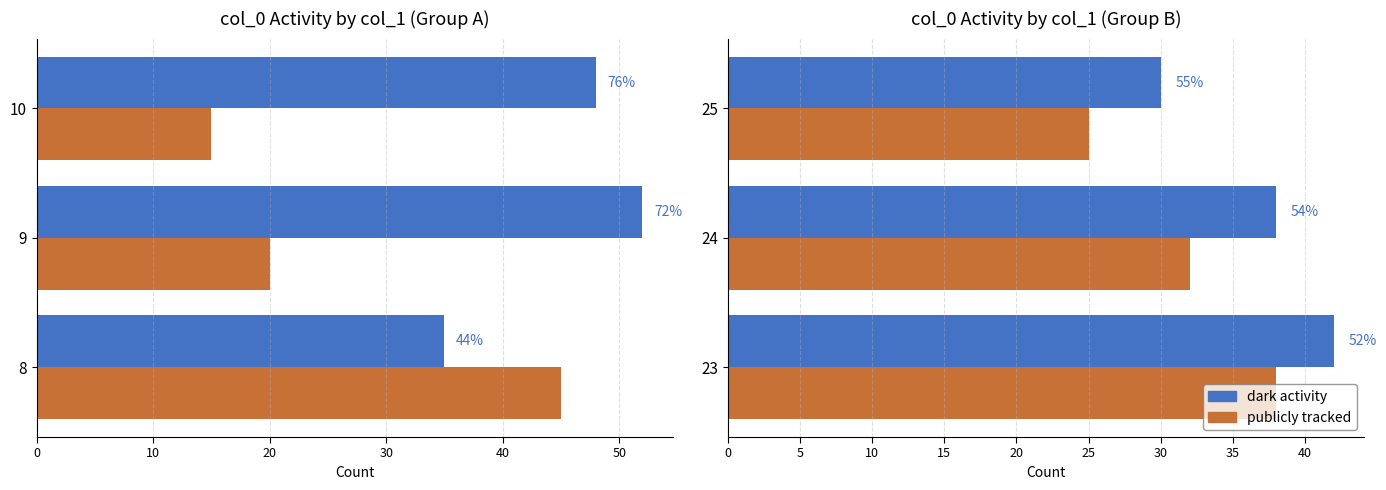

Count the dark activity values in the range 30 to 42.

3